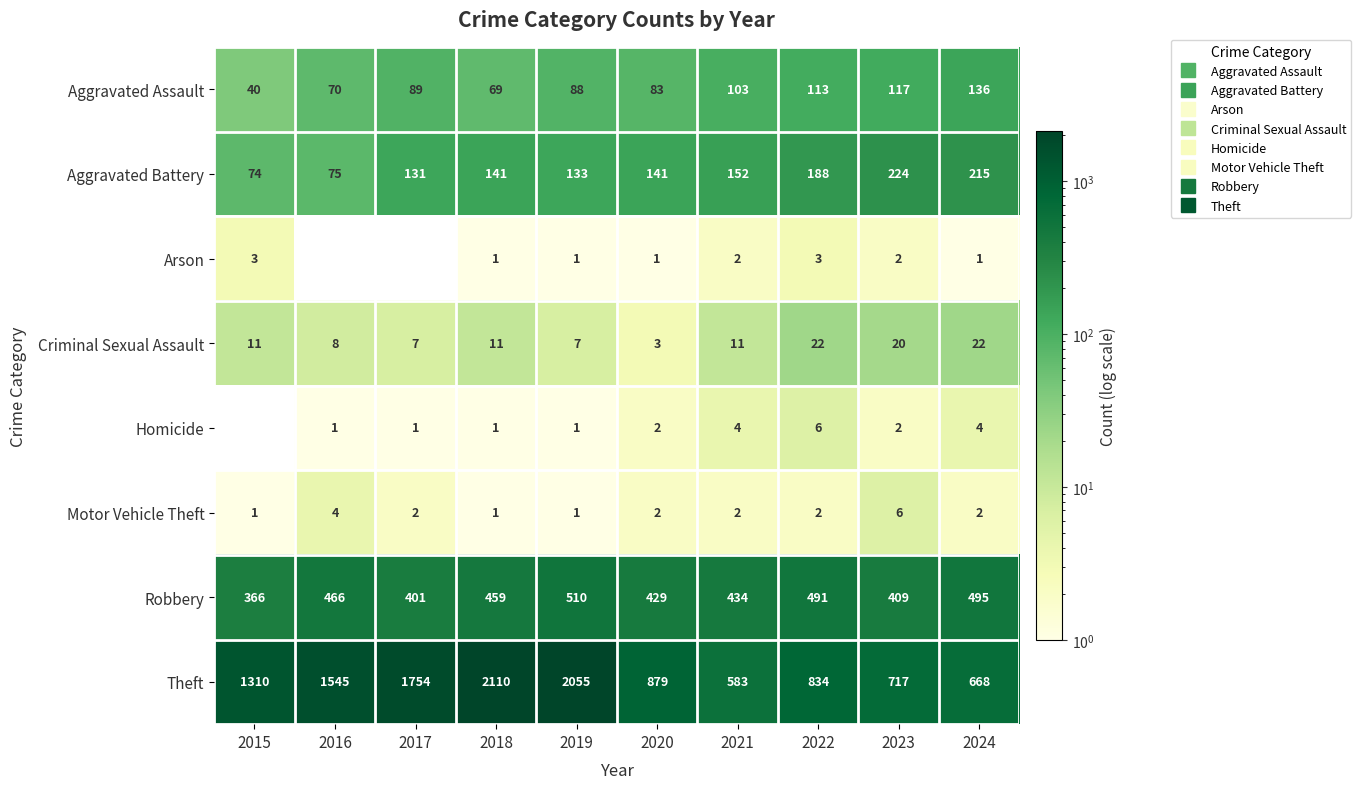

Where is Motor Vehicle Theft nearest to the value 3?

2016